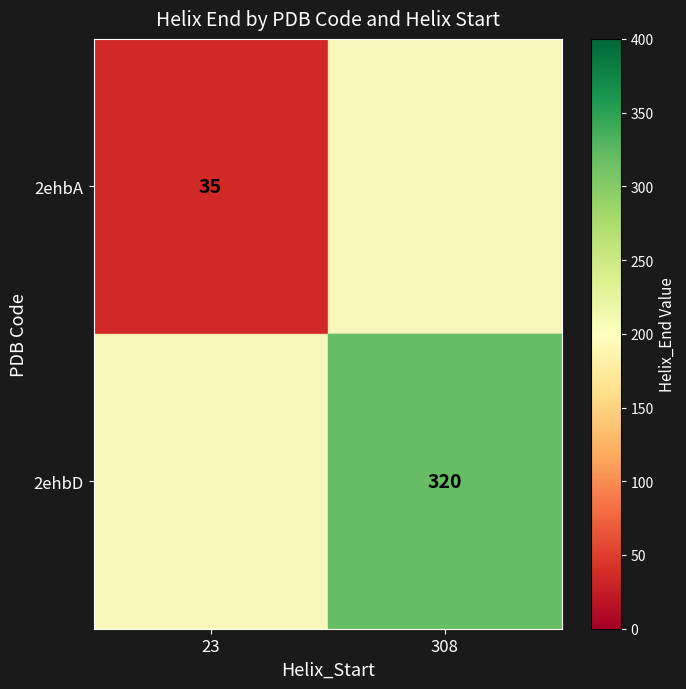

At 23, list the series in order from smallest to largest.

2ehbA, 2ehbD